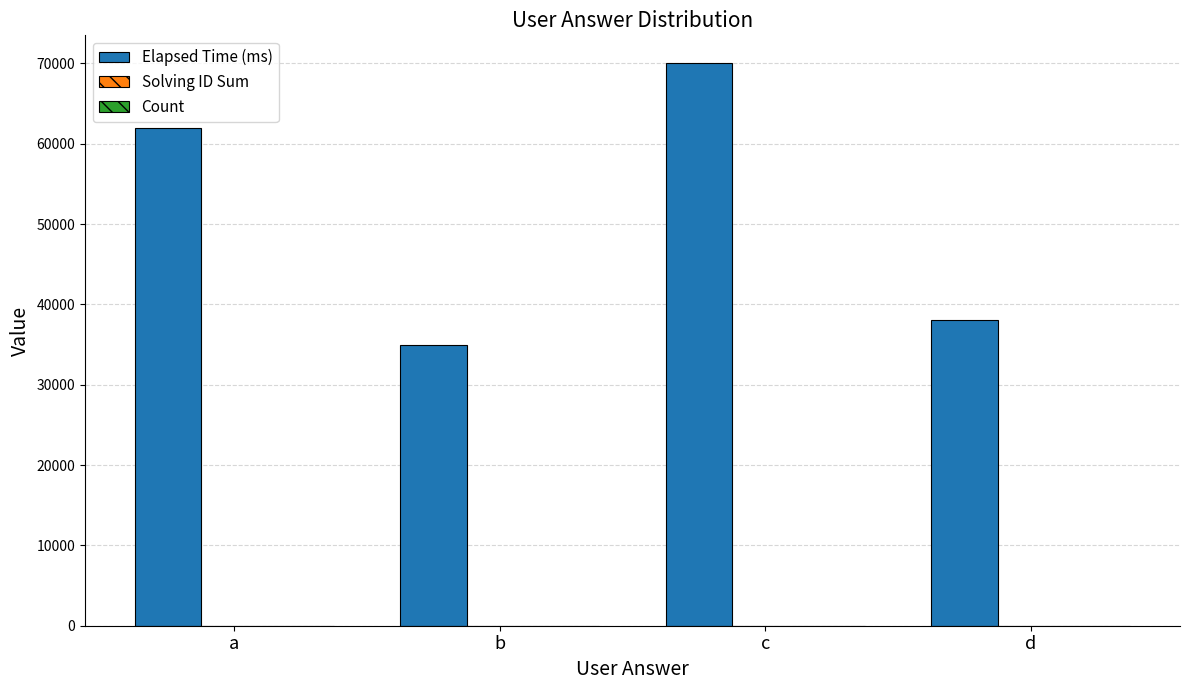

Which label corresponds to the largest value in the chart?

c